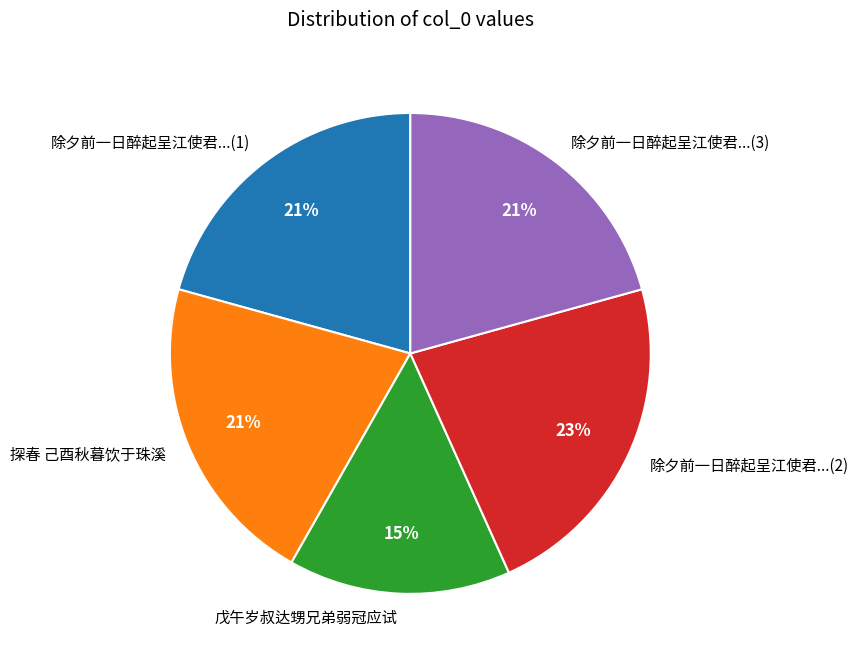

Is it true that 探春 己酉秋暮饮于珠溪 is 30% of the pie?

False